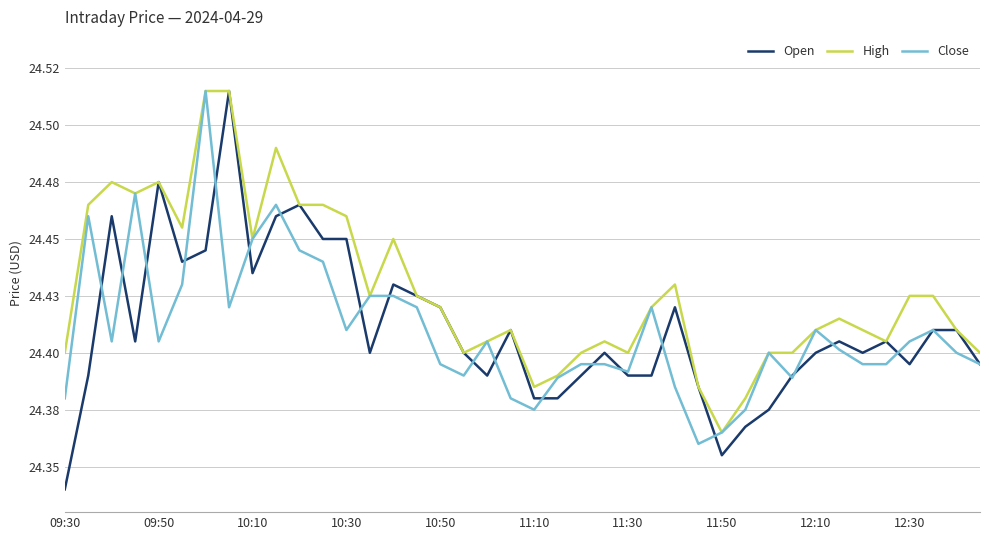

Rank the series by their maximum value, from highest to lowest.

Open, High, Close